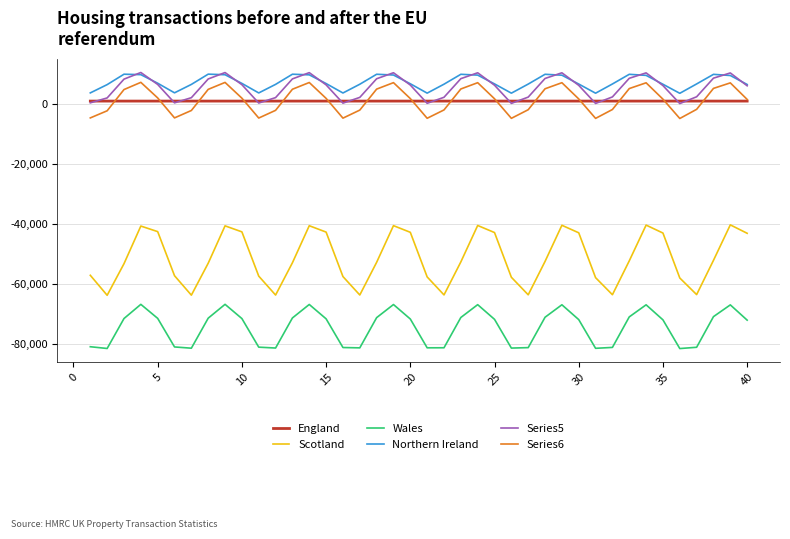

What is the highest value of the Series5 series?

10571.0